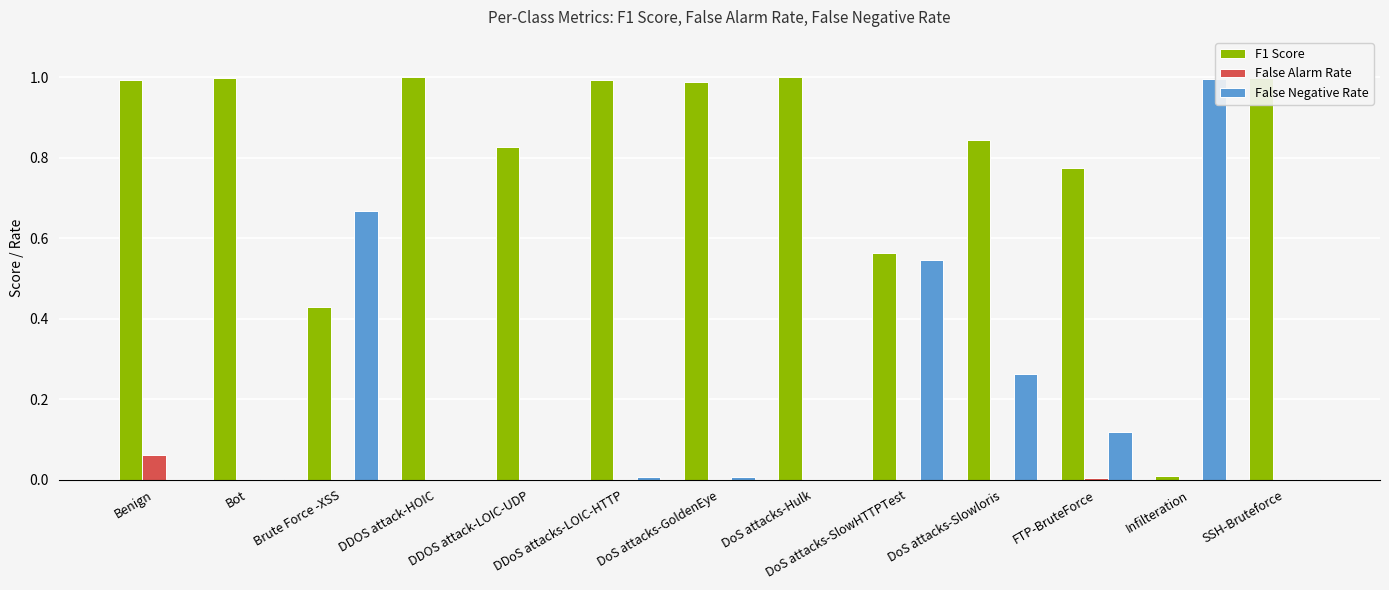

The value of False Alarm Rate at Bot is 0.0. True or false?

True